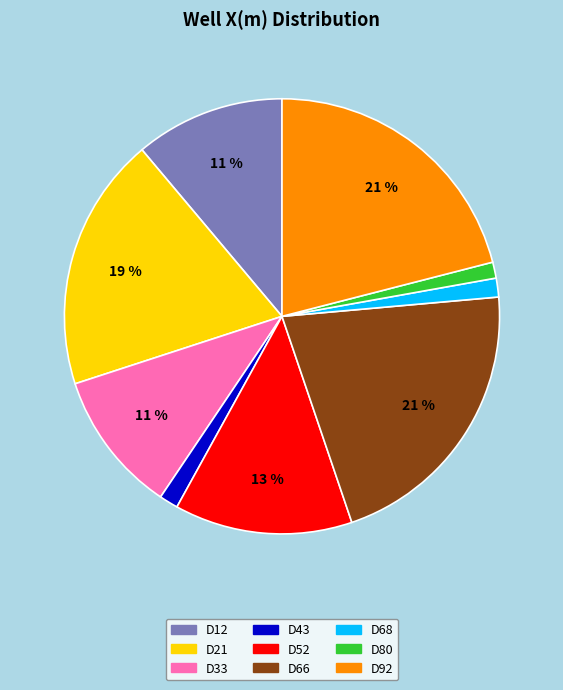

Between D92 and D12, which is larger?

D92